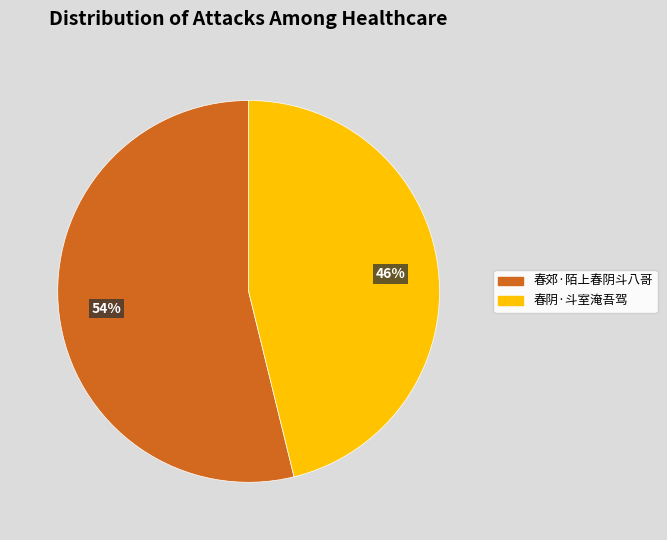

How many segments does this pie chart have?

2